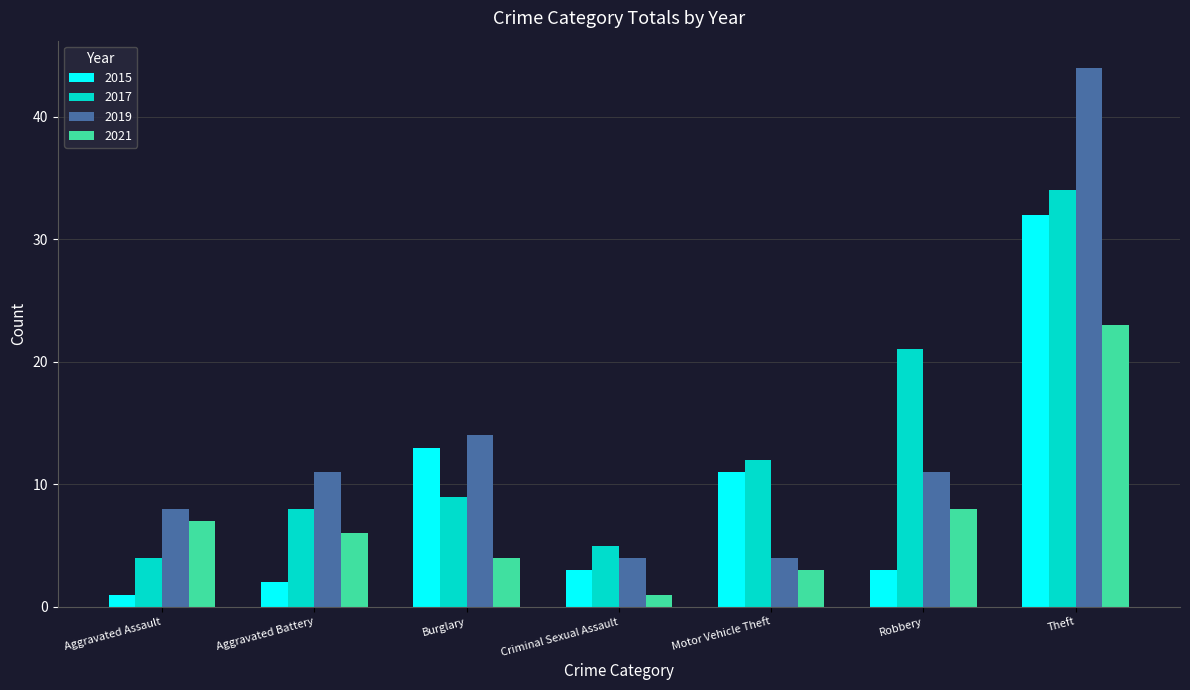

How many bars are there in each group?

4